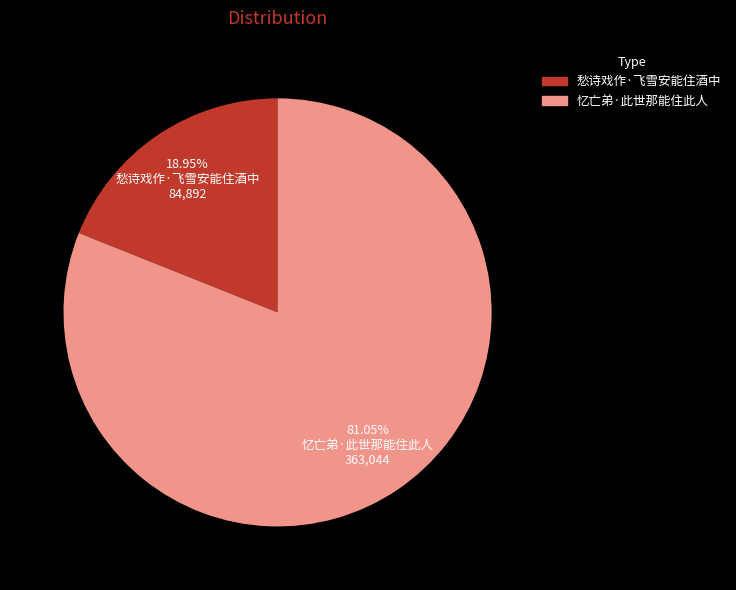

What is the ratio of the value at 愁诗戏作·飞雪安能住酒中 to the value at 忆亡弟·此世那能住此人?

0.2